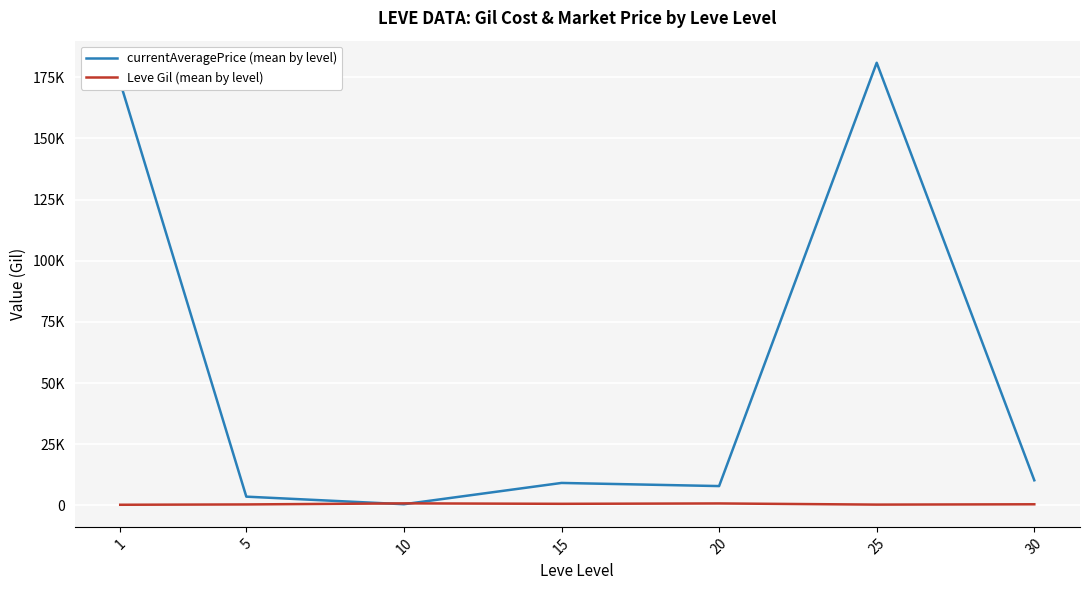

Is this an area chart (filled region under the line)?

No